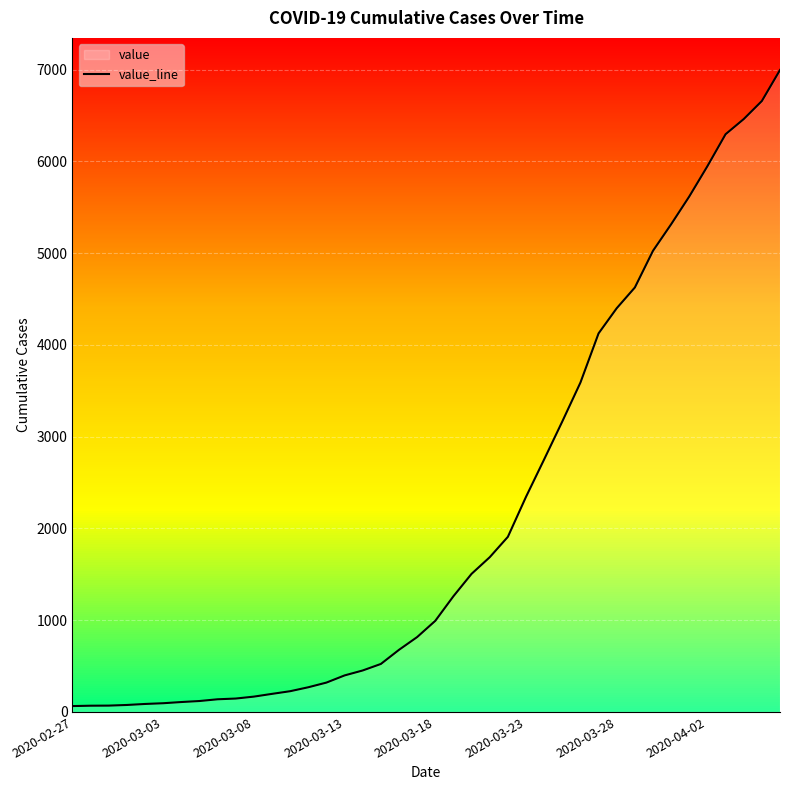

What is the maximum value shown in the chart?

6995